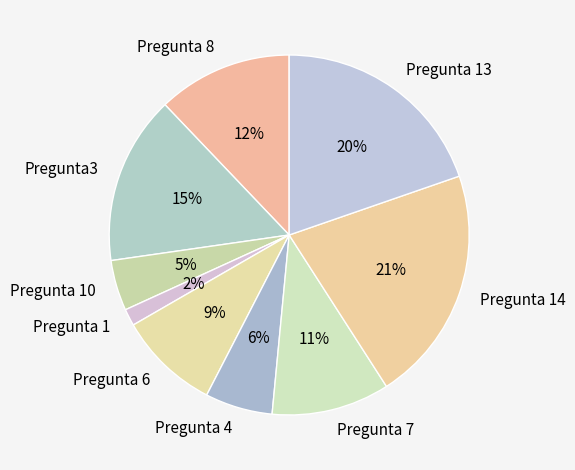

To the nearest percent, what is the difference between the Pregunta 7 and Pregunta 13 slice percentages?

9%